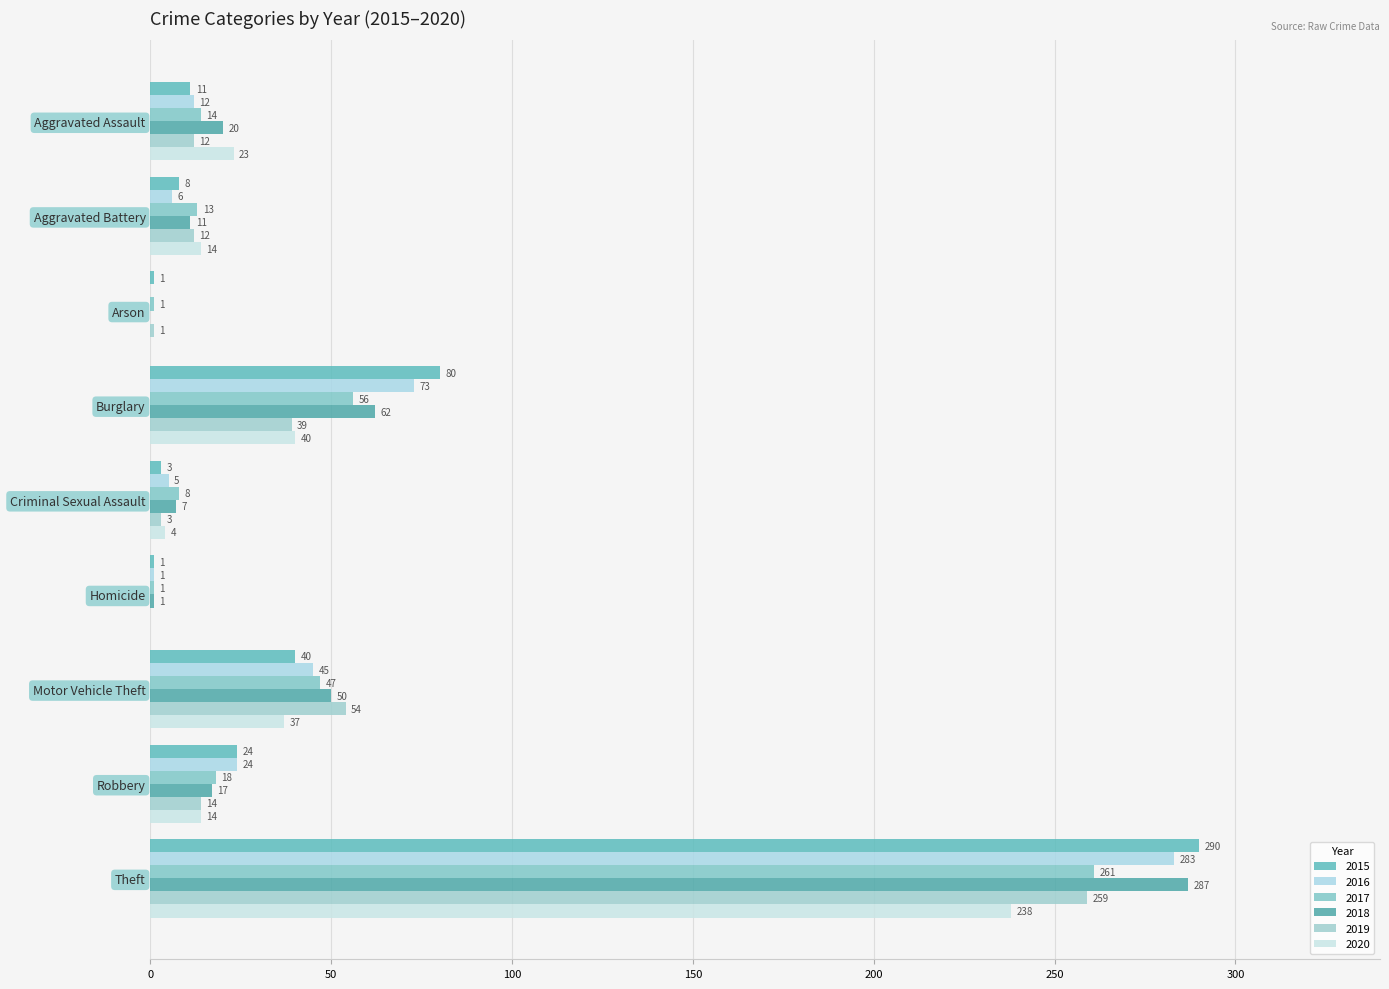

Count the number of data series in this chart.

6